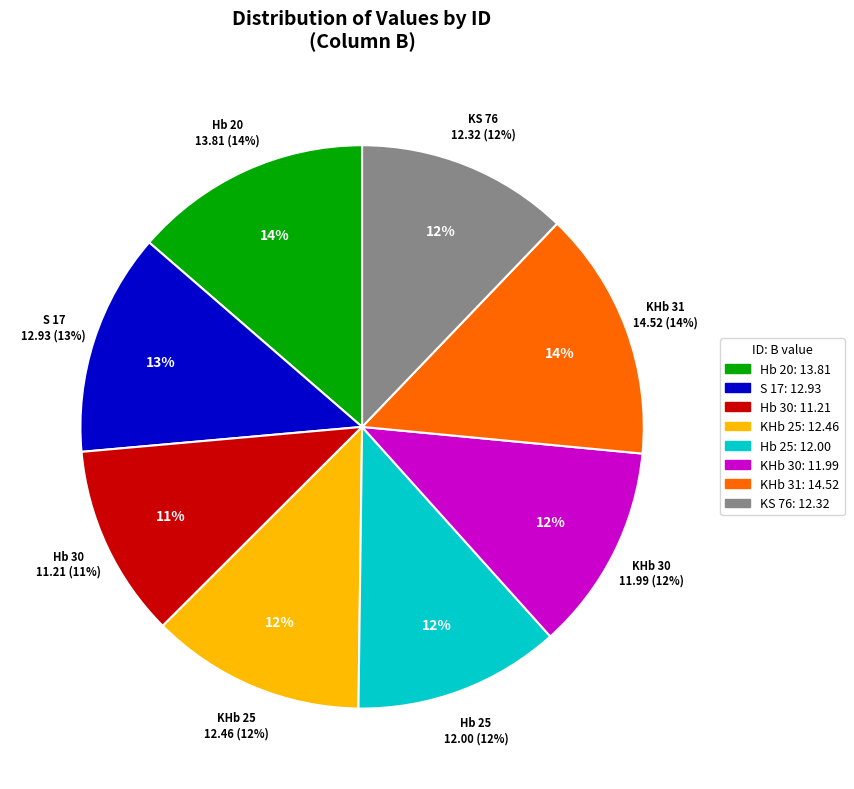

What is the change in value from Hb 30 to KHb 30?

+0.8